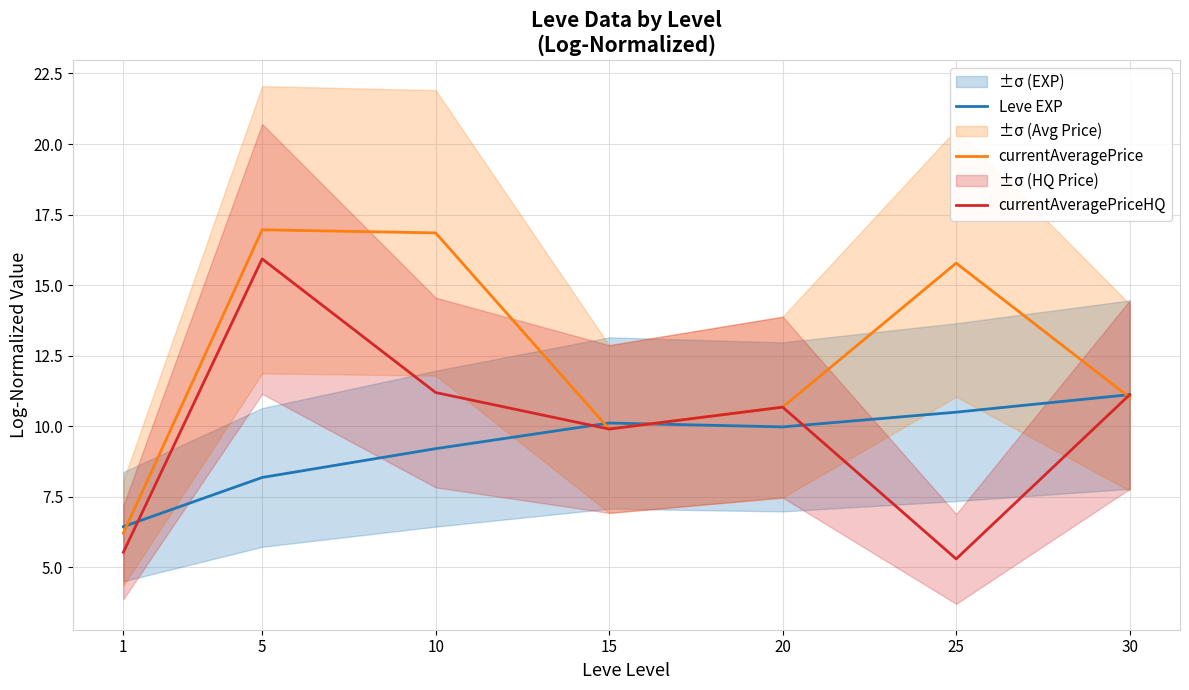

The currentAveragePriceHQ series shows 3.8 at 30. True or false?

False